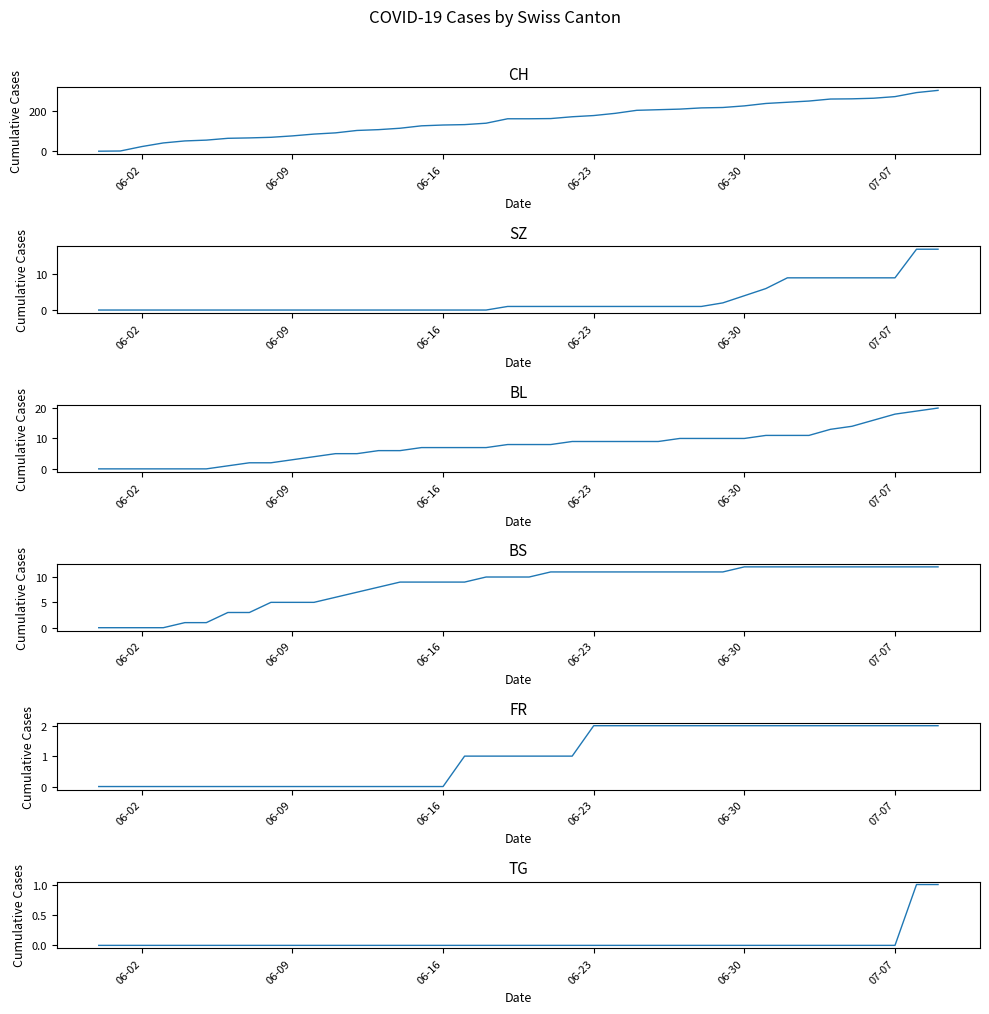

How many lines are shown in the chart?

6